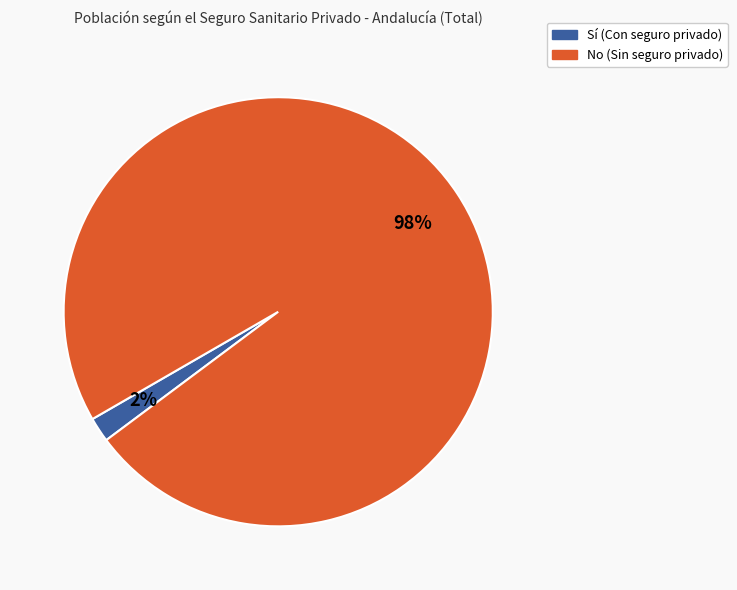

To the nearest percent, what is the difference between the largest and smallest slice percentages?

96%